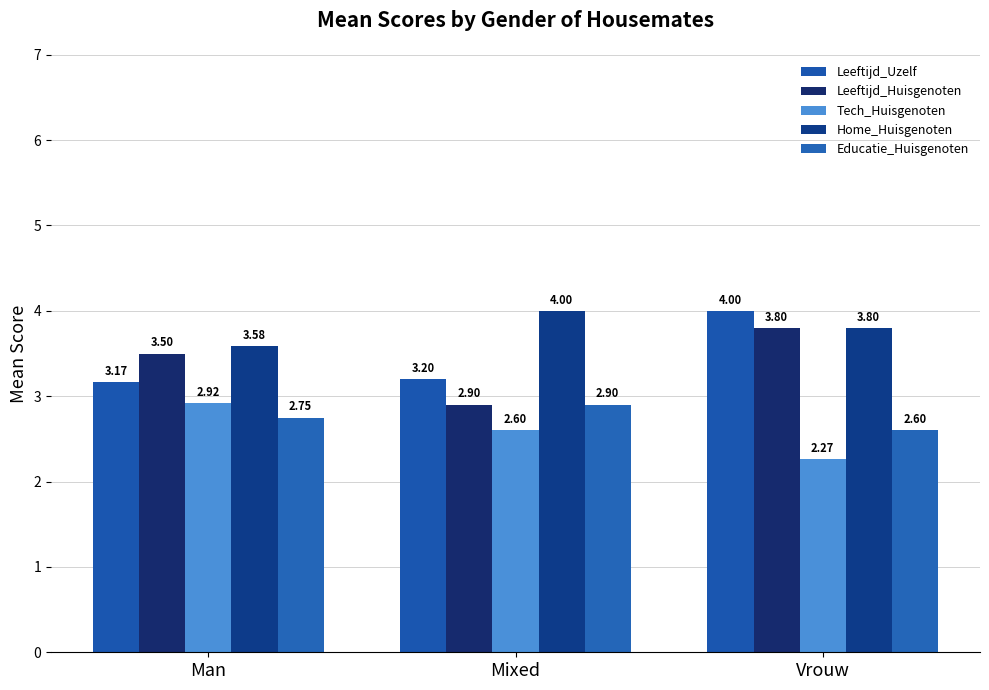

Does the chart contain stacked bars?

No